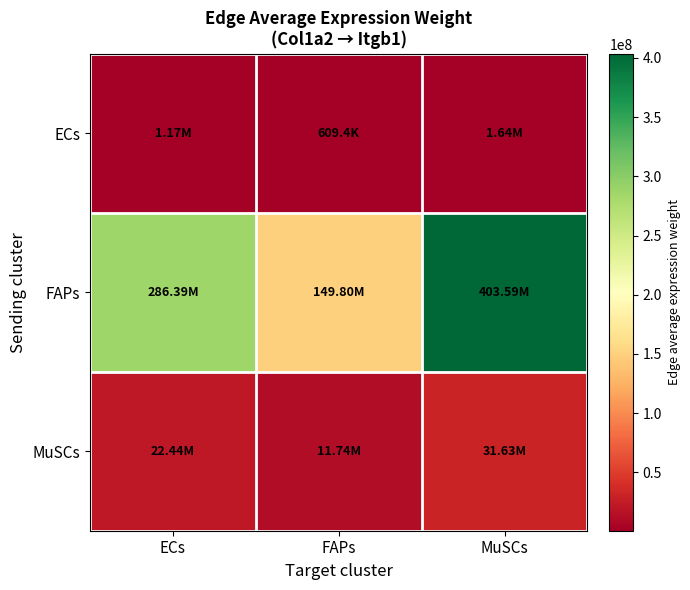

Which series has the largest total across all categories?

FAPs